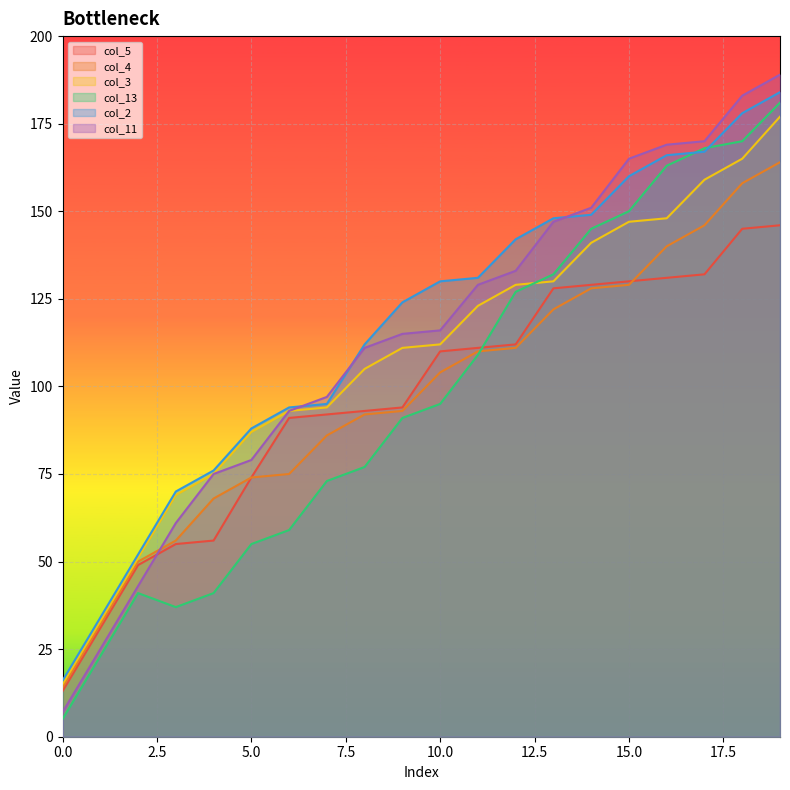

Between 4 and 12, which series saw the biggest shift?

col_13